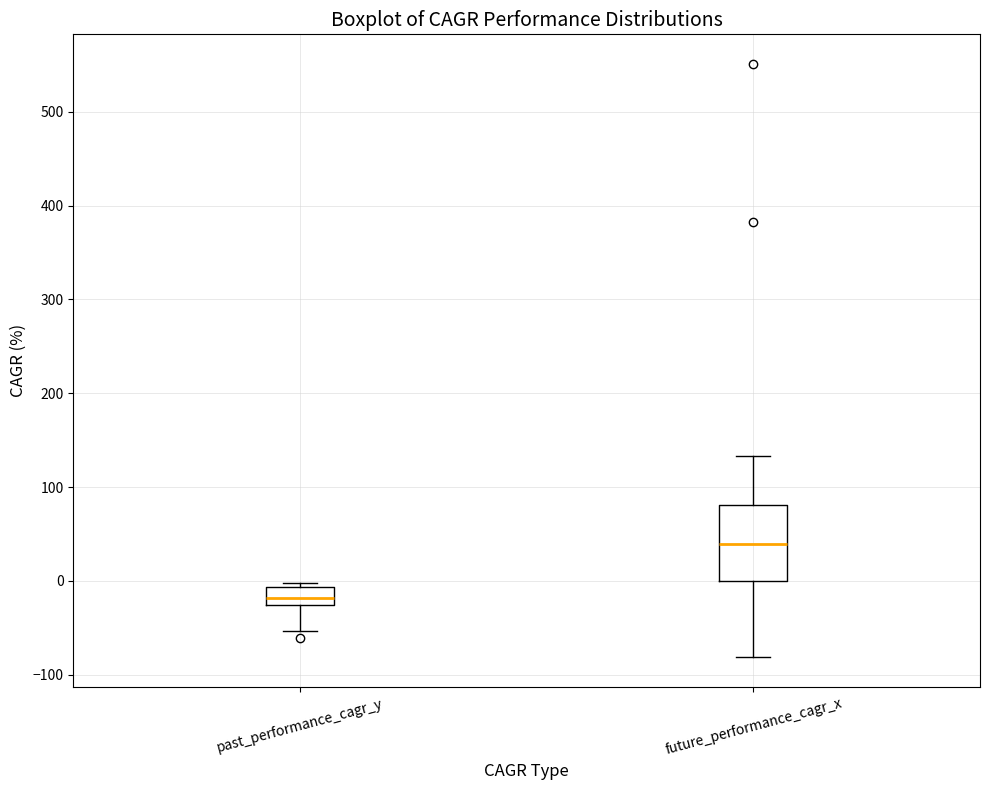

Where does the upper whisker of the box for future_performance_cagr_x end on the y-axis? The values are not printed on the chart, so give them approximately, as read against the axis.

130